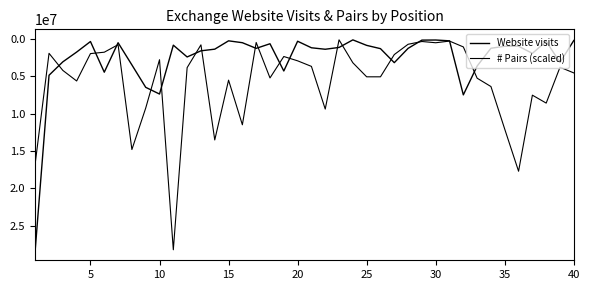

What is the difference between the maximum and second lowest values in the Website visits series?

28093281.0